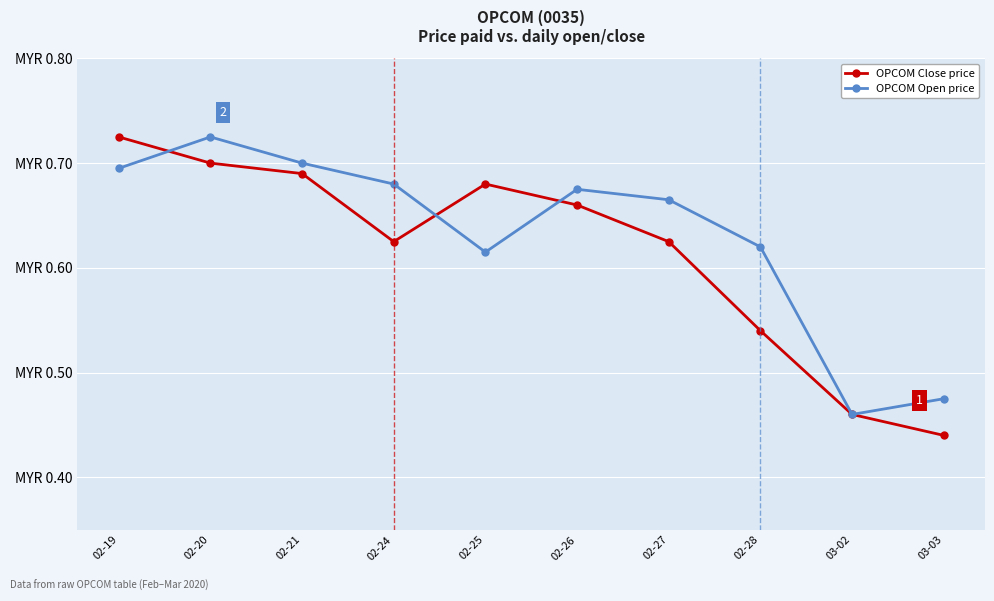

Is the value of OPCOM Close price at 02-20 greater than the value of OPCOM Open price at 02-27?

Yes